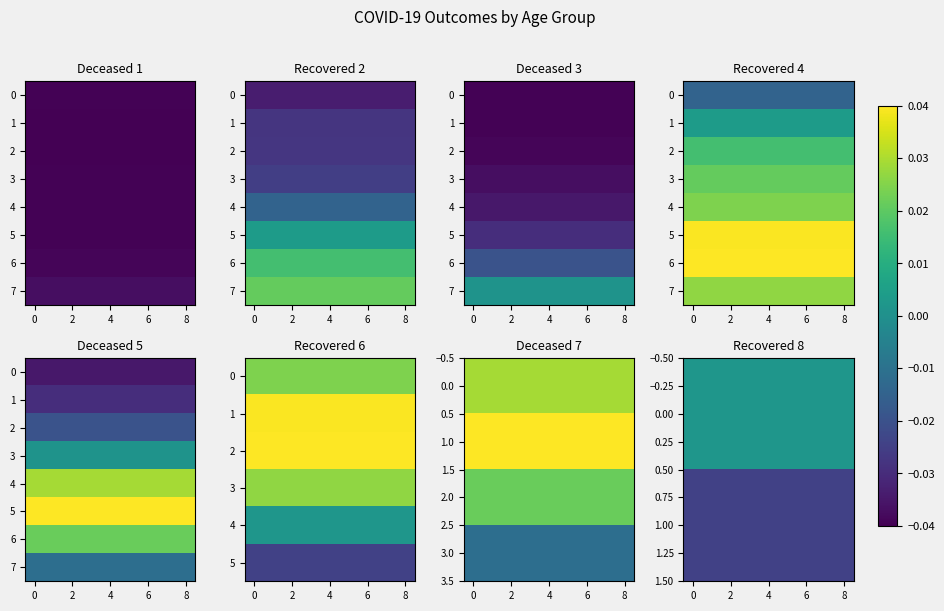

At 8, list the series in order from largest to smallest.

2.0, 6, 0.00, 4, 3.0, 7, 1.00, 5